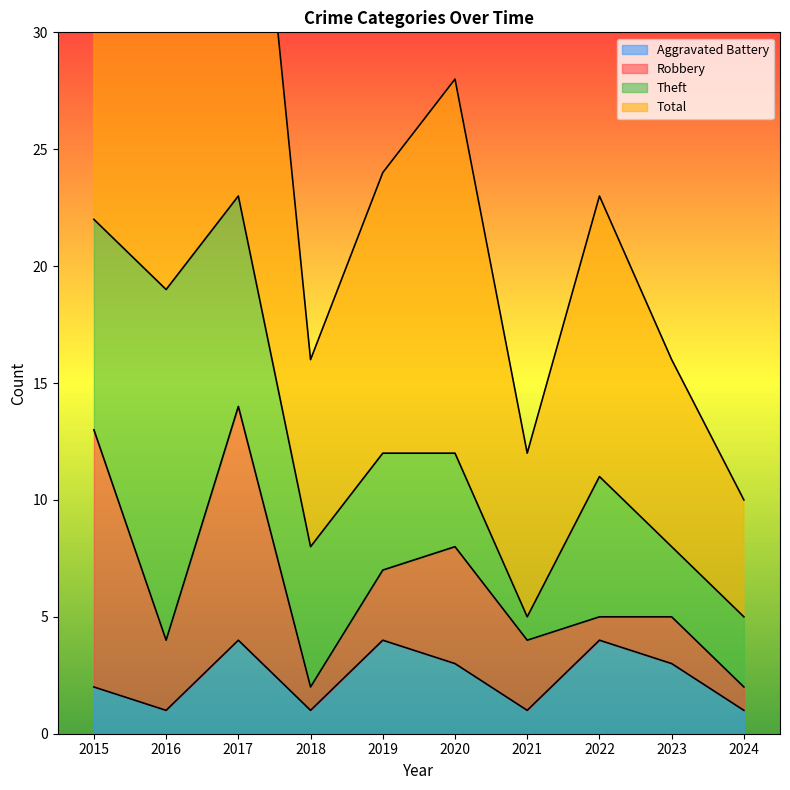

How many Total values are between 16 and 38?

6